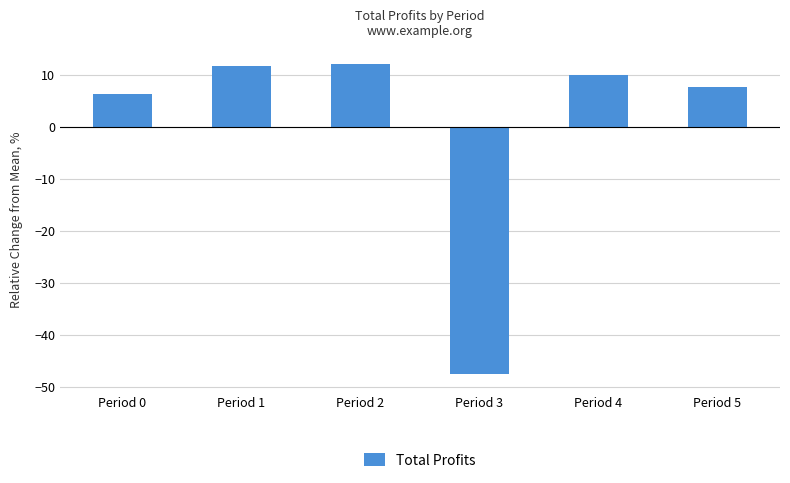

Where does the data first go above 9?

Period 1